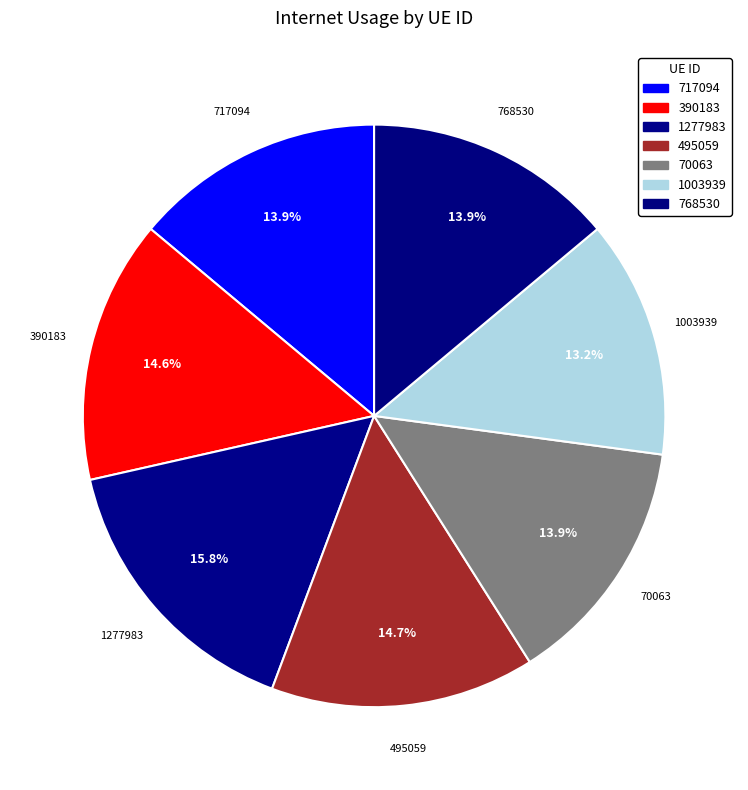

What percentage is NOT represented by 1277983?

84.2%